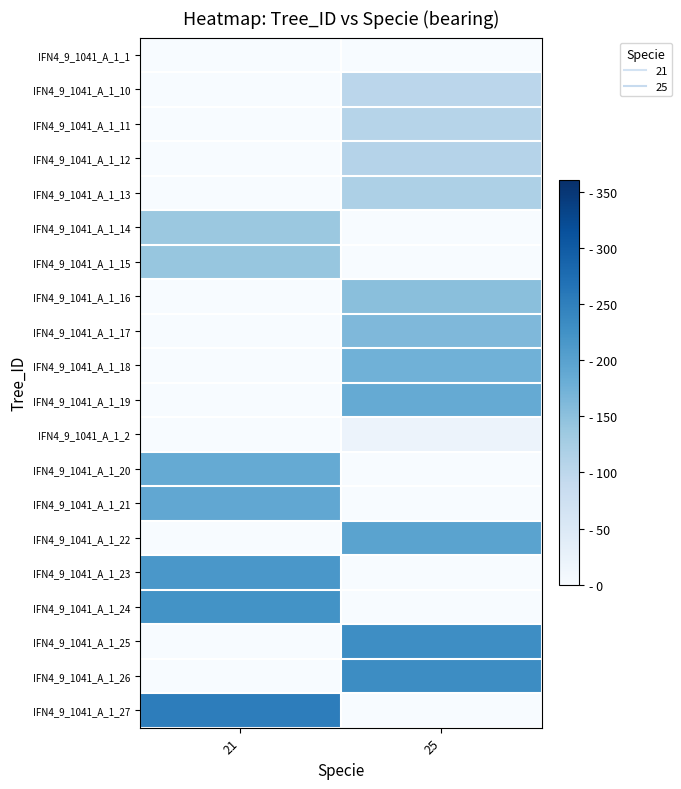

Which label corresponds to the largest value in the chart?

21